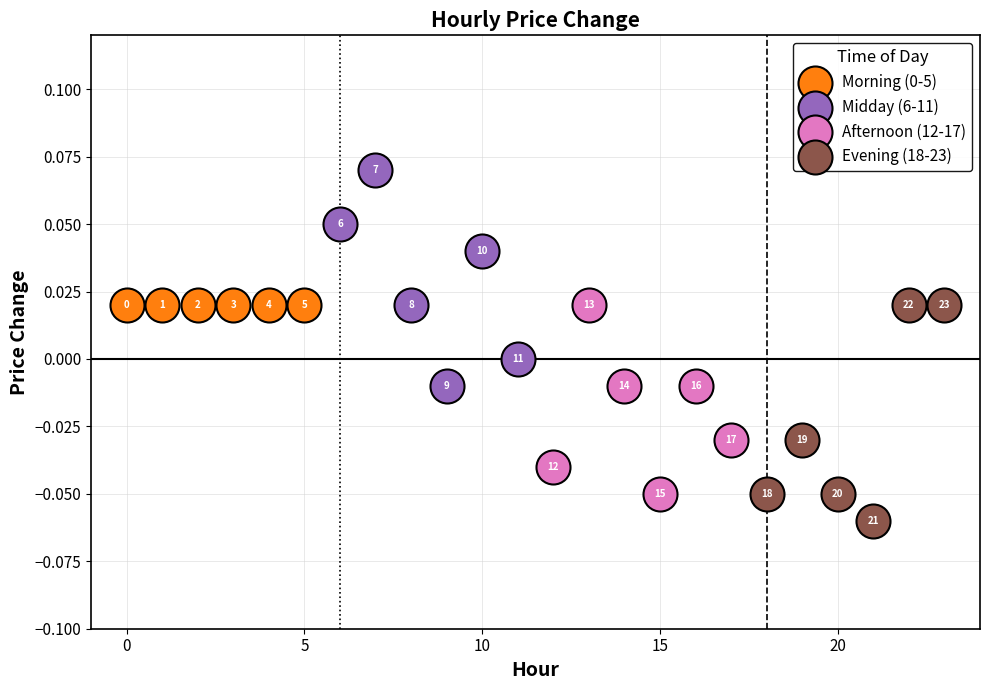

Which series reaches the maximum Y coordinate?

Midday (6-11)